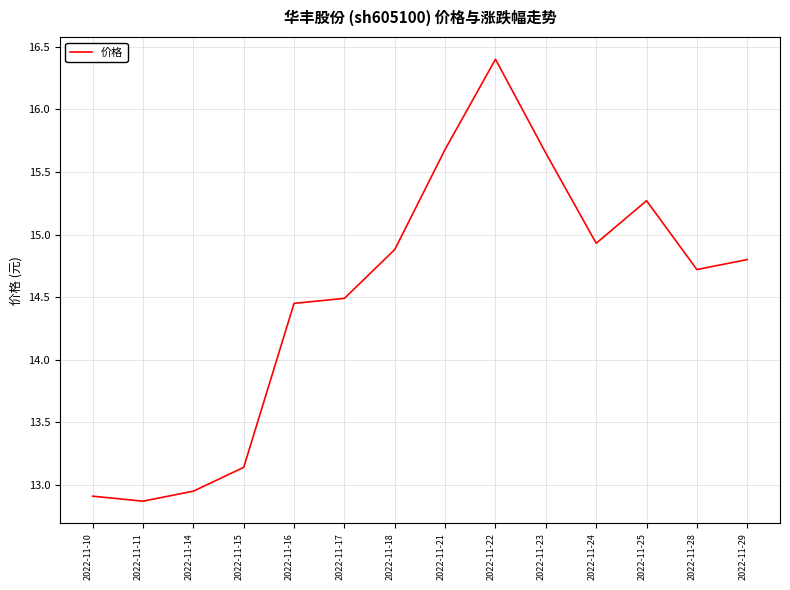

Read the value at 2022-11-22.

16.4